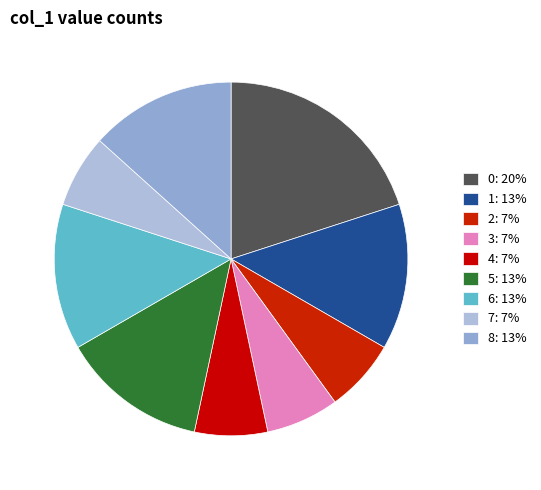

How many slices are in this pie chart?

9